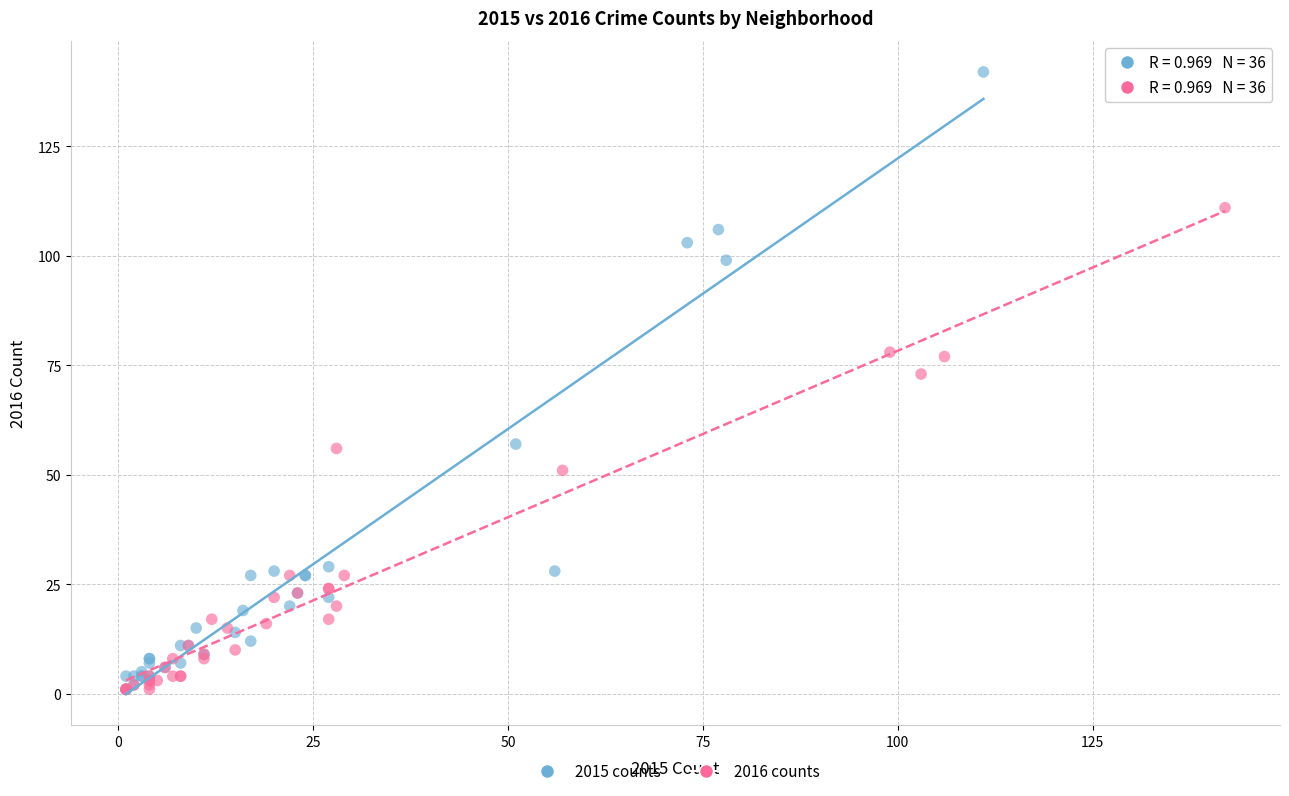

Which series contains the highest Y value?

2015 counts